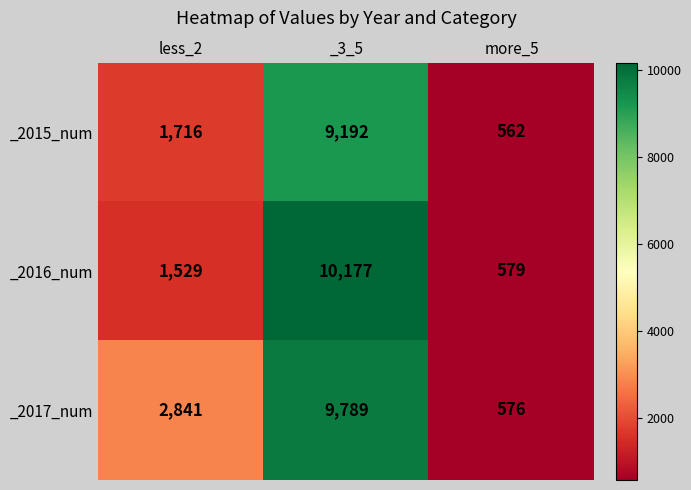

Rank the series by their average value, from lowest to highest.

_2015_num, _2016_num, _2017_num